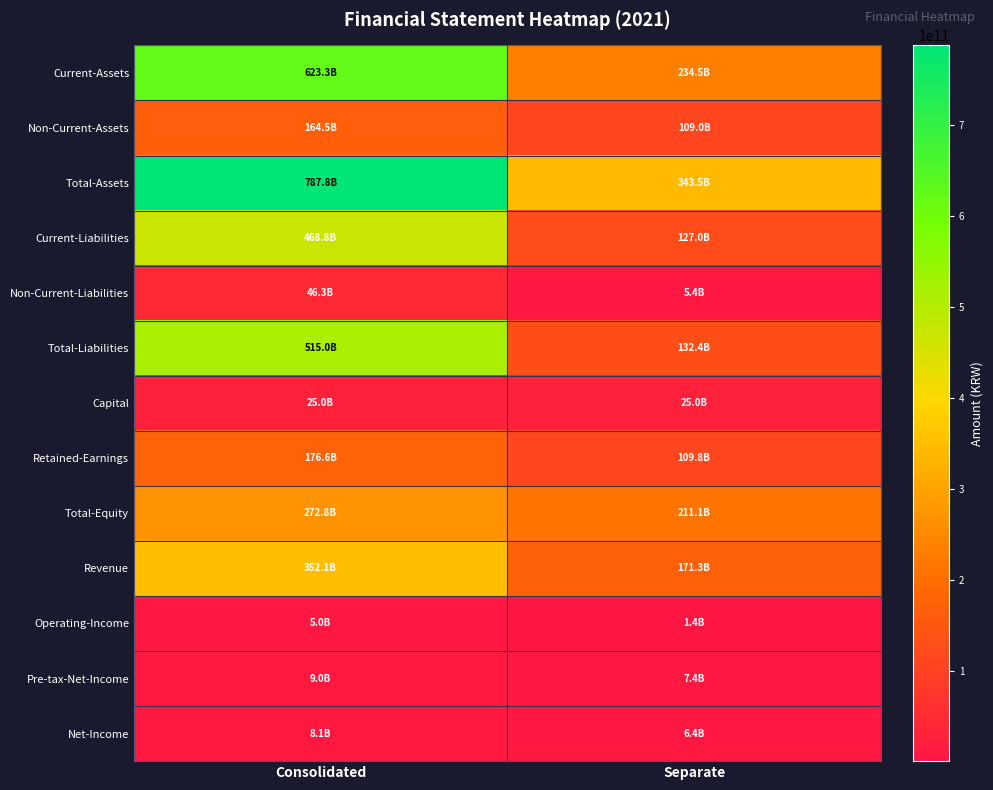

Reading left to right, extract all data points from this chart.

Current-Assets: Consolidated=623341167037	Separate=234477048062
Non-Current-Assets: Consolidated=164503095419	Separate=109005672488
Total-Assets: Consolidated=787844262456	Separate=343482720550
Current-Liabilities: Consolidated=468772456836	Separate=126989617211
Non-Current-Liabilities: Consolidated=46276277284	Separate=5386183777
Total-Liabilities: Consolidated=515048734120	Separate=132375800988
Capital: Consolidated=25002775500	Separate=25002775500
Retained-Earnings: Consolidated=176589223707	Separate=109807773289
Total-Equity: Consolidated=272795528336	Separate=211106919562
Revenue: Consolidated=352054873454	Separate=171337426077
Operating-Income: Consolidated=5044413216	Separate=1443073490
Pre-tax-Net-Income: Consolidated=9021149691	Separate=7414901121
Net-Income: Consolidated=8138701204	Separate=6401519402